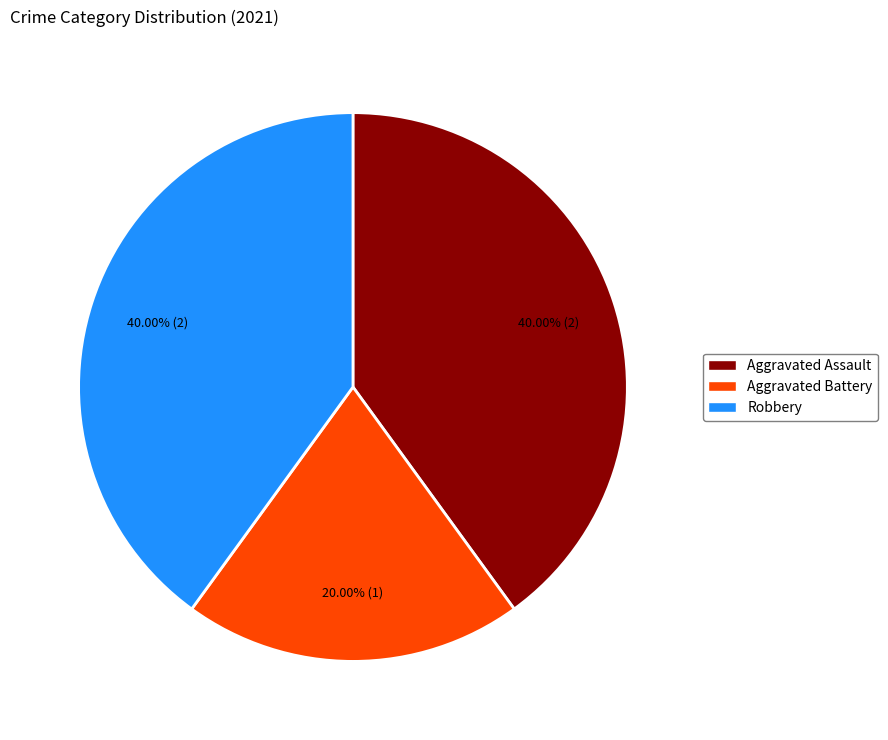

Is it true that Aggravated Battery is 13% of the pie?

False